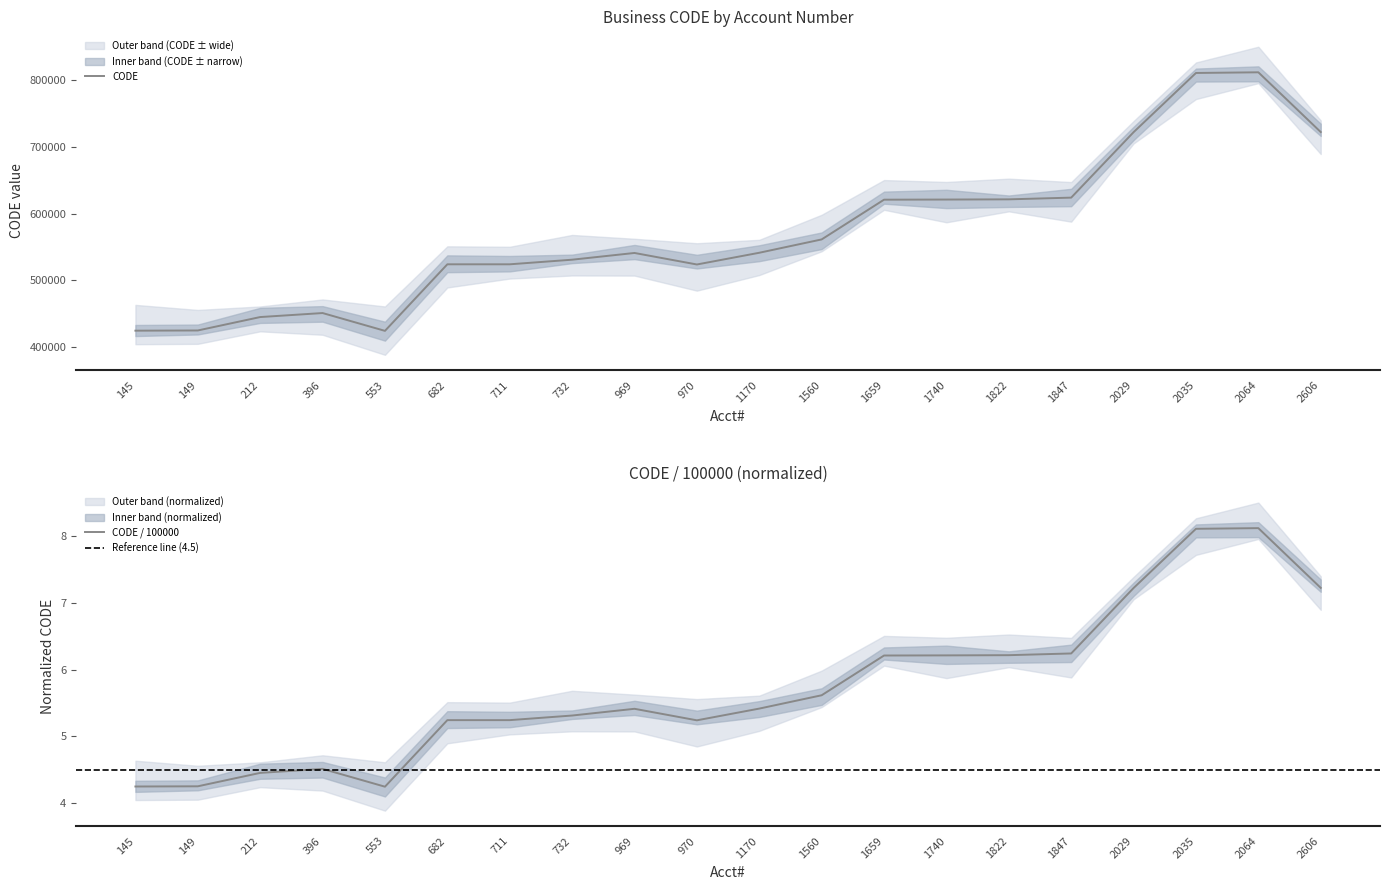

Where does the data first go above 541512?

1560